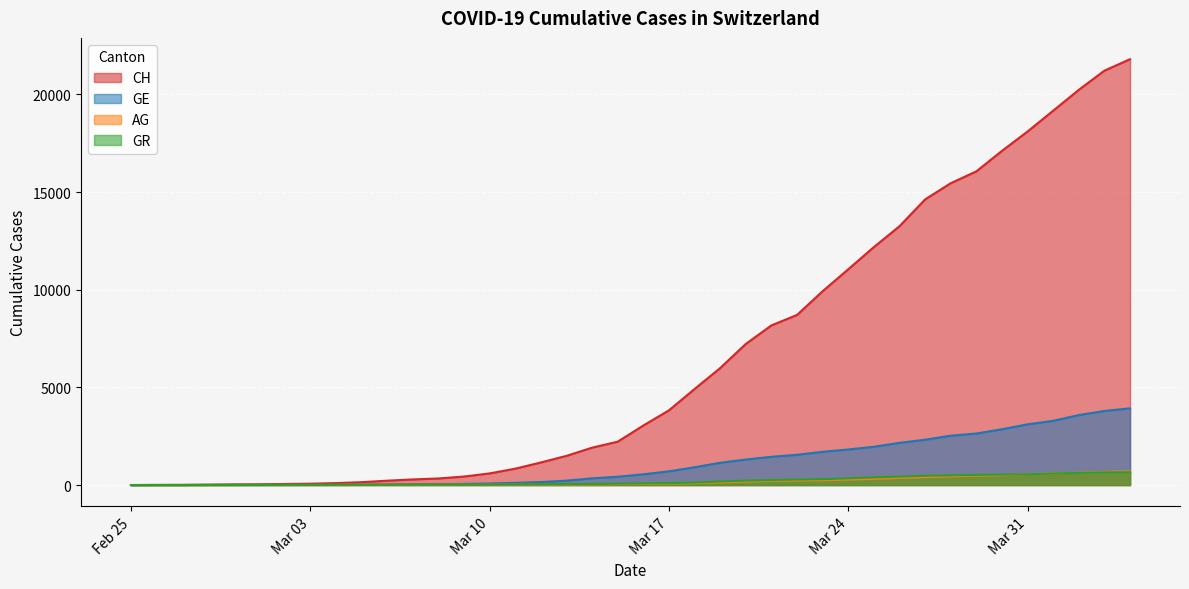

What are all the series names shown in the legend?

CH, GE, AG, GR